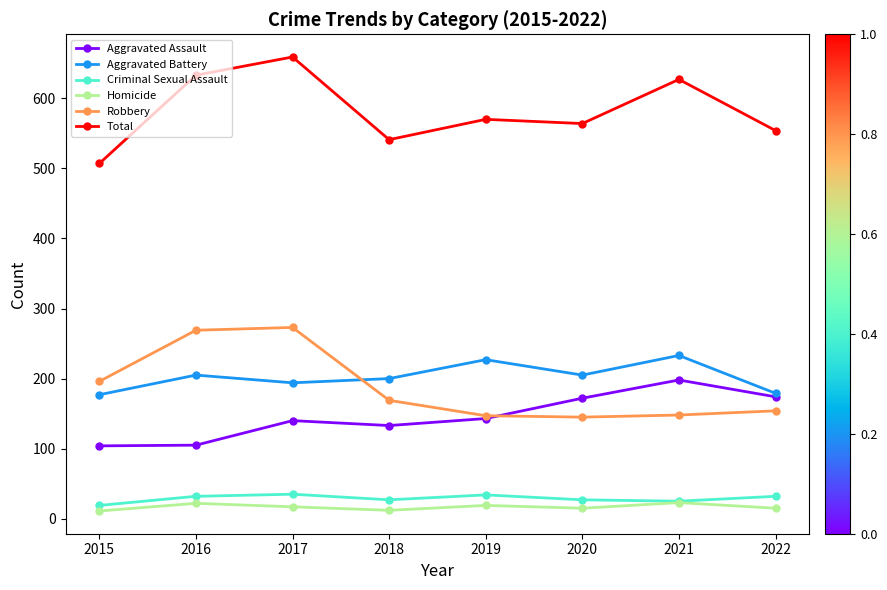

Which series has the largest range (max minus min)?

Total